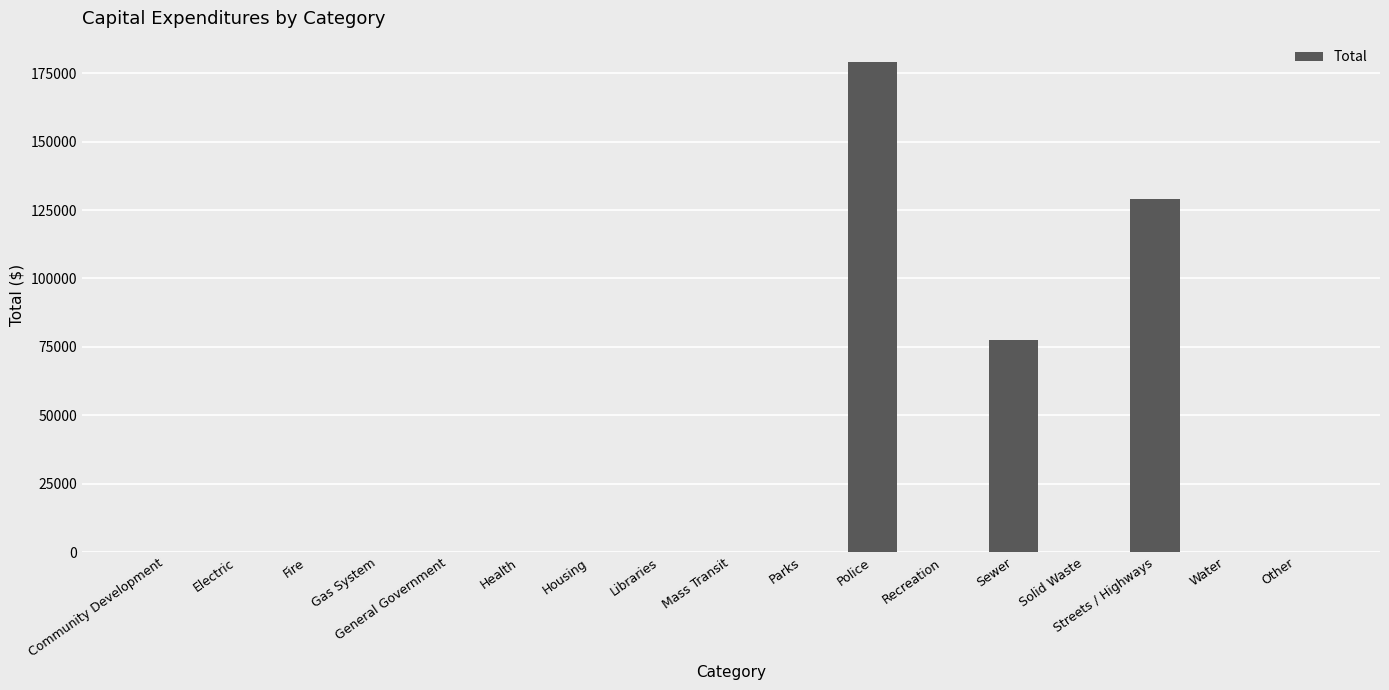

True or false: the data shows -109170 at Electric.

False